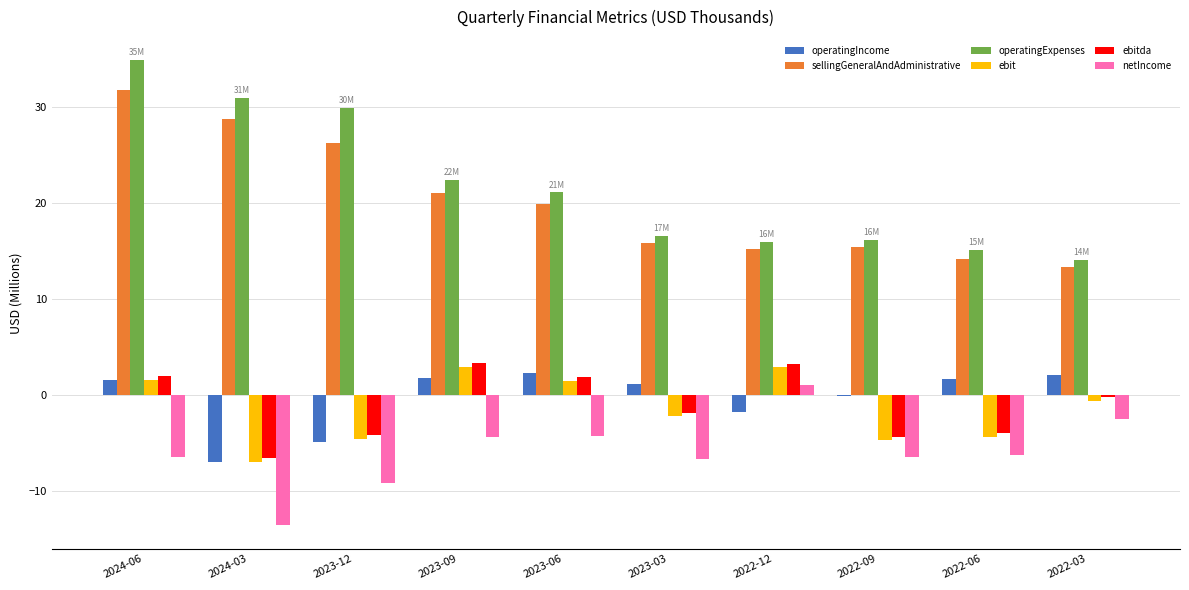

The value of netIncome at 2024-06 is -6.5. True or false?

True